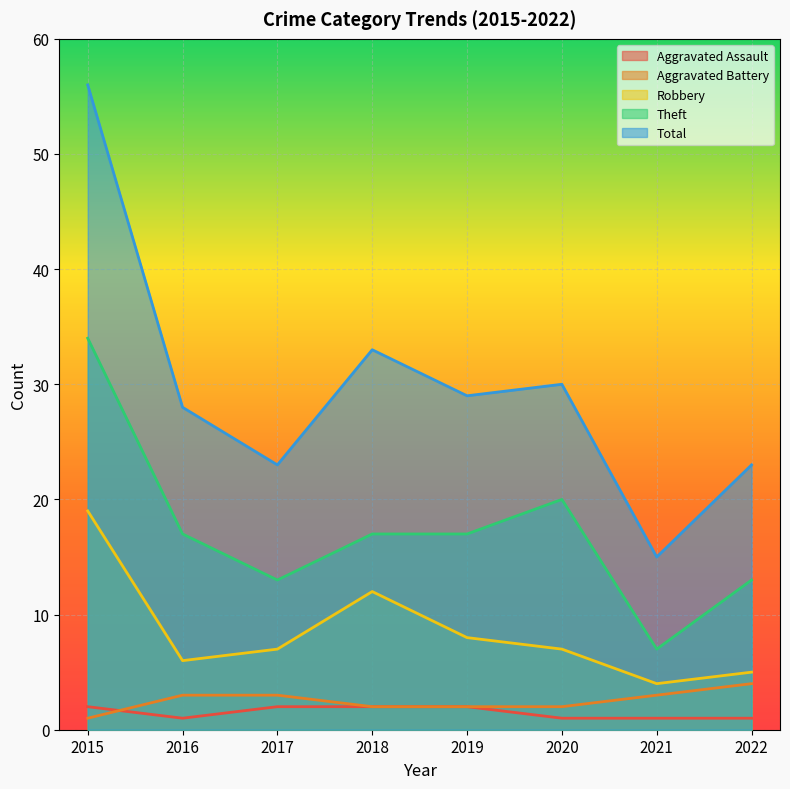

What is the approximate value of Robbery at 2017, to the nearest 5?

5